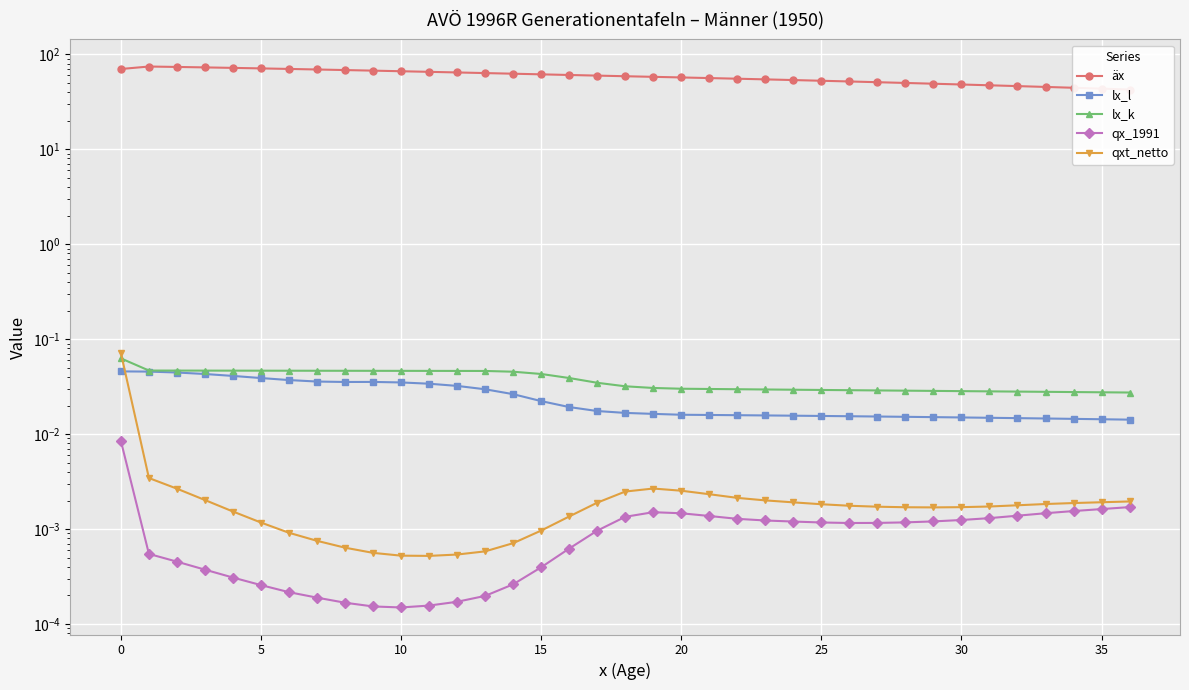

The value of qx_1991 at 24 is 0.0. True or false?

False